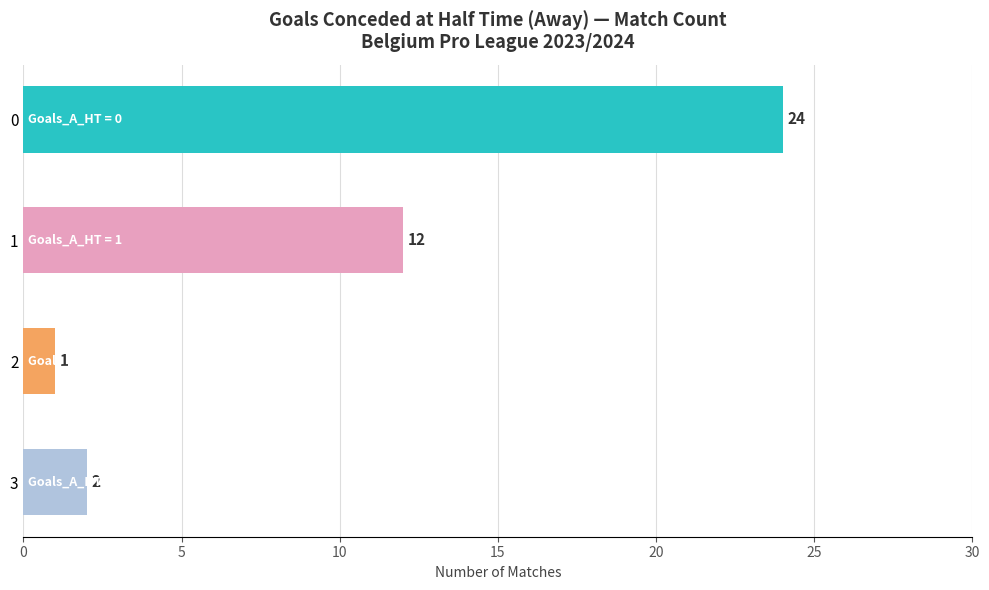

Reading top to bottom, list all the values displayed in this chart.

0=24	1=12	2=1	3=2